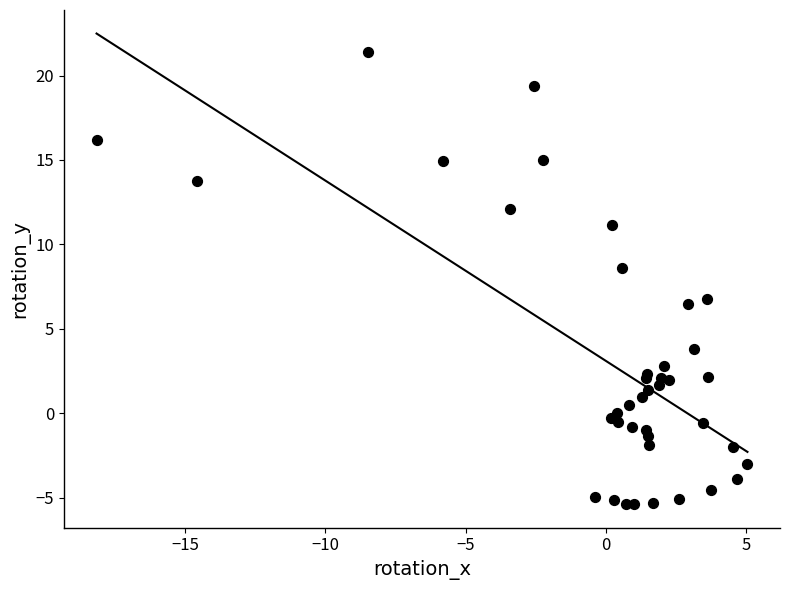

What Y value in the scatter plot is closest to 8?

8.6